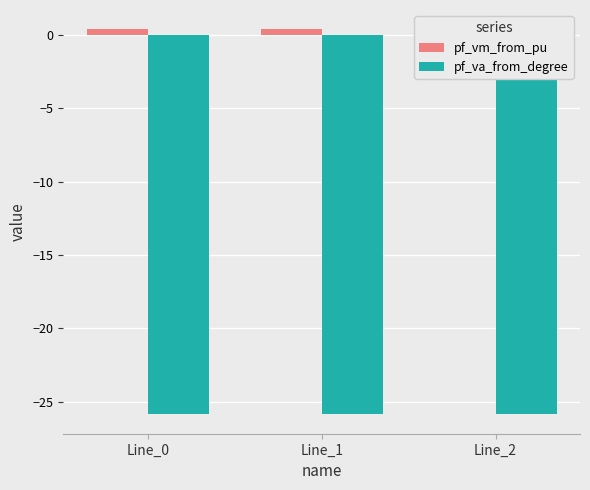

Is it true that pf_va_from_degree equals -25.9 at Line_0?

True